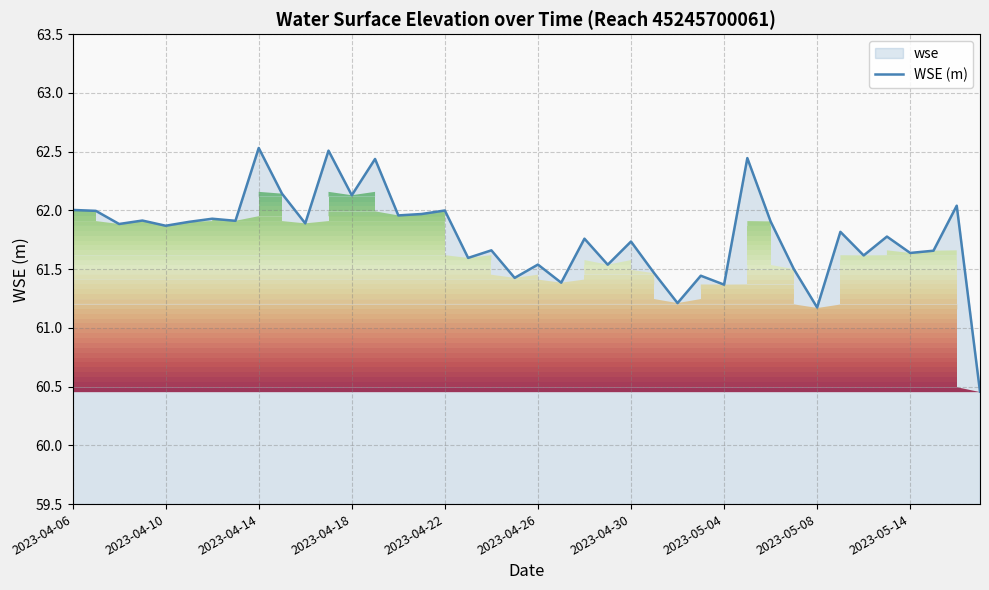

Is it true that the value at 2023-05-04 is 28.7?

False